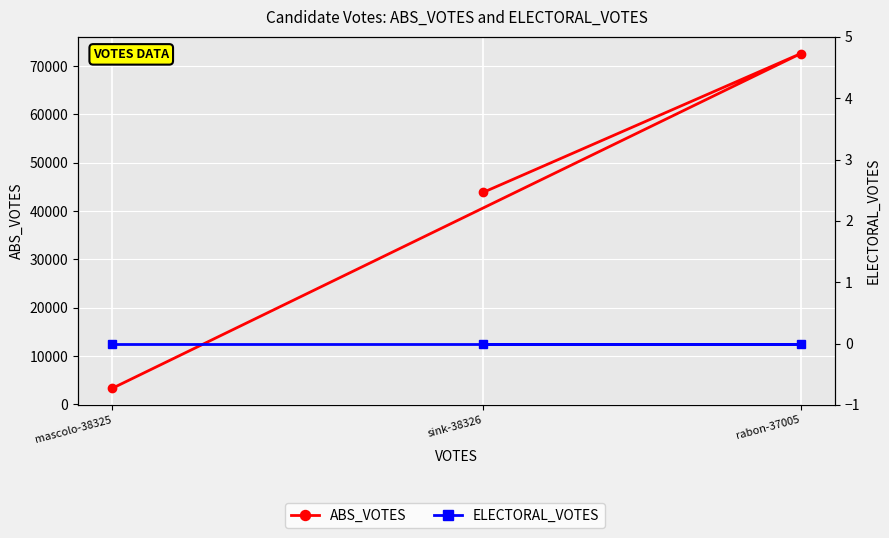

Which category has the lowest value in the ABS_VOTES series?

mascolo-38325